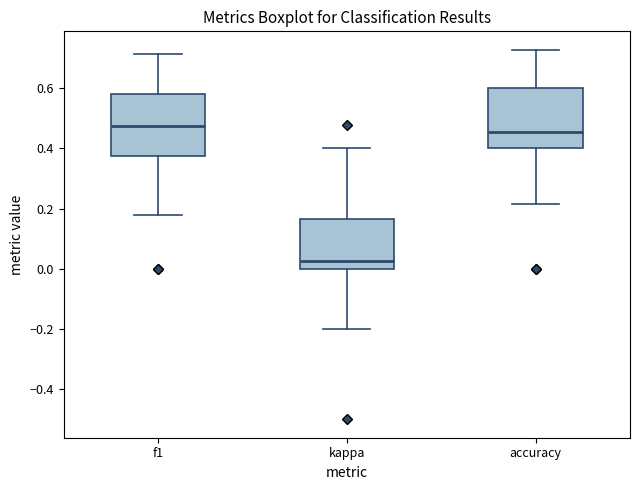

Where does the upper whisker of the box for kappa end on the y-axis? The values are not printed on the chart, so give them approximately, as read against the axis.

0.40